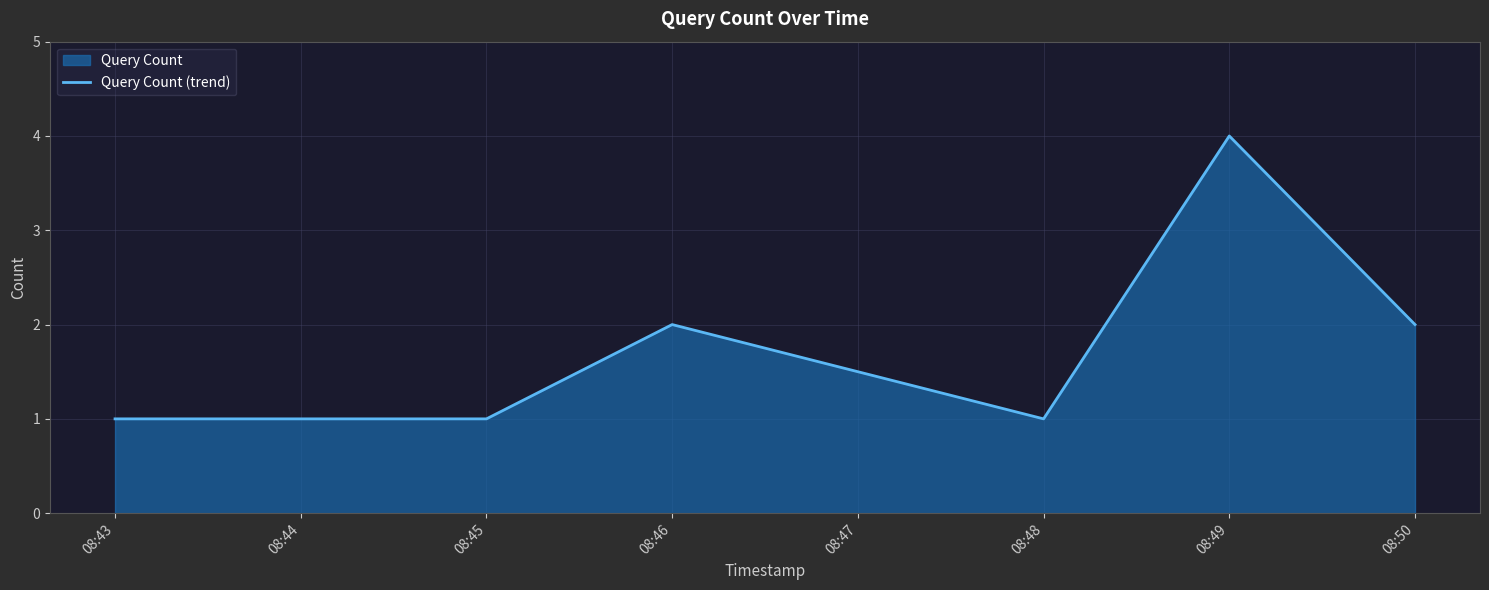

The chart shows a value of 0 at 08:45. True or false?

False